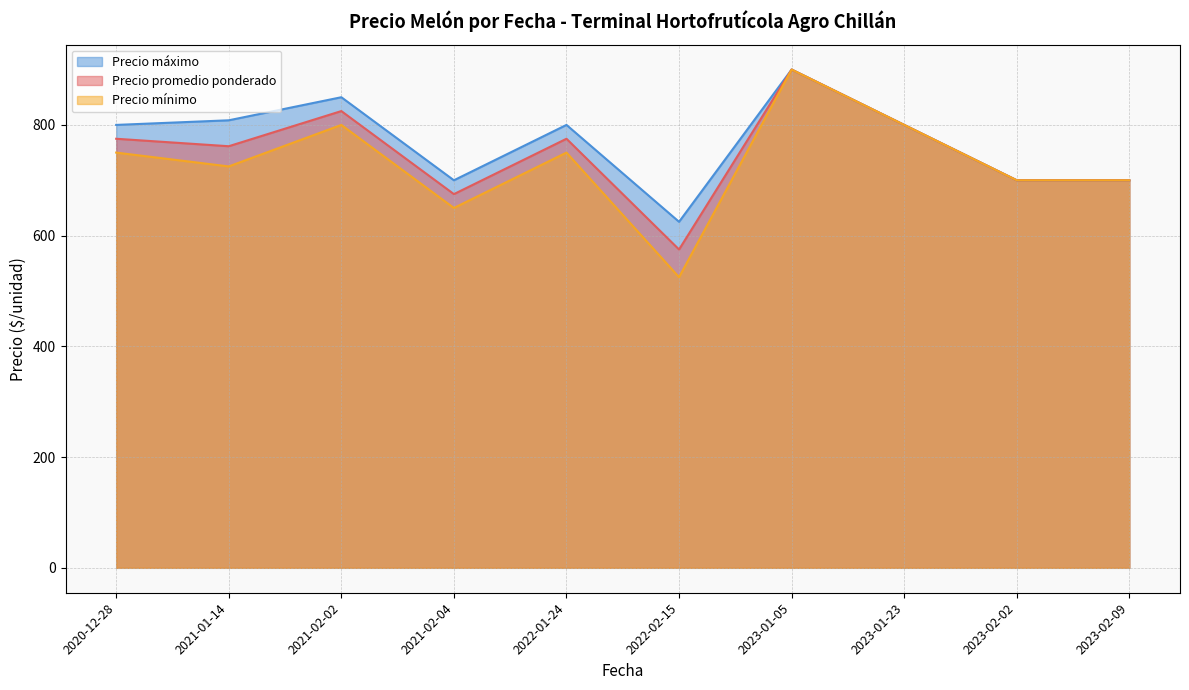

Which series has the widest spread of values?

Precio mínimo